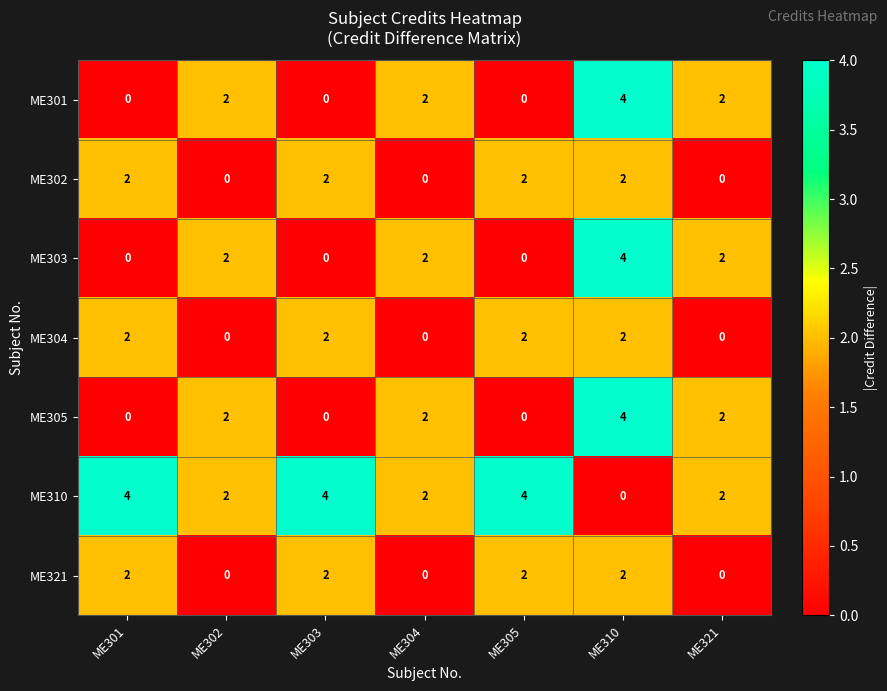

How many values in ME304 are above zero?

4